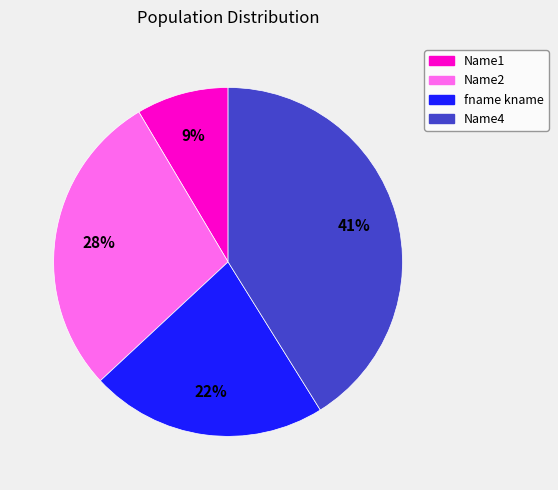

Count the number of slices in the pie.

4